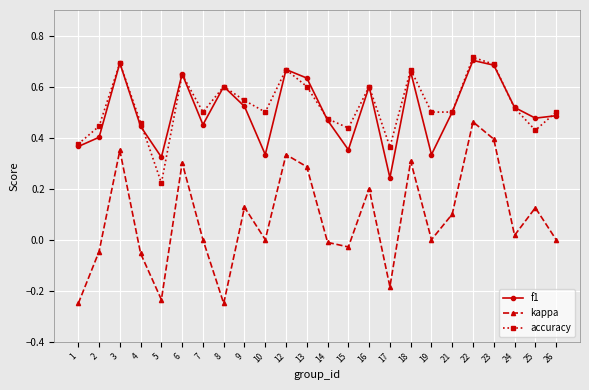

True or false: accuracy and kappa intersect in this chart.

False